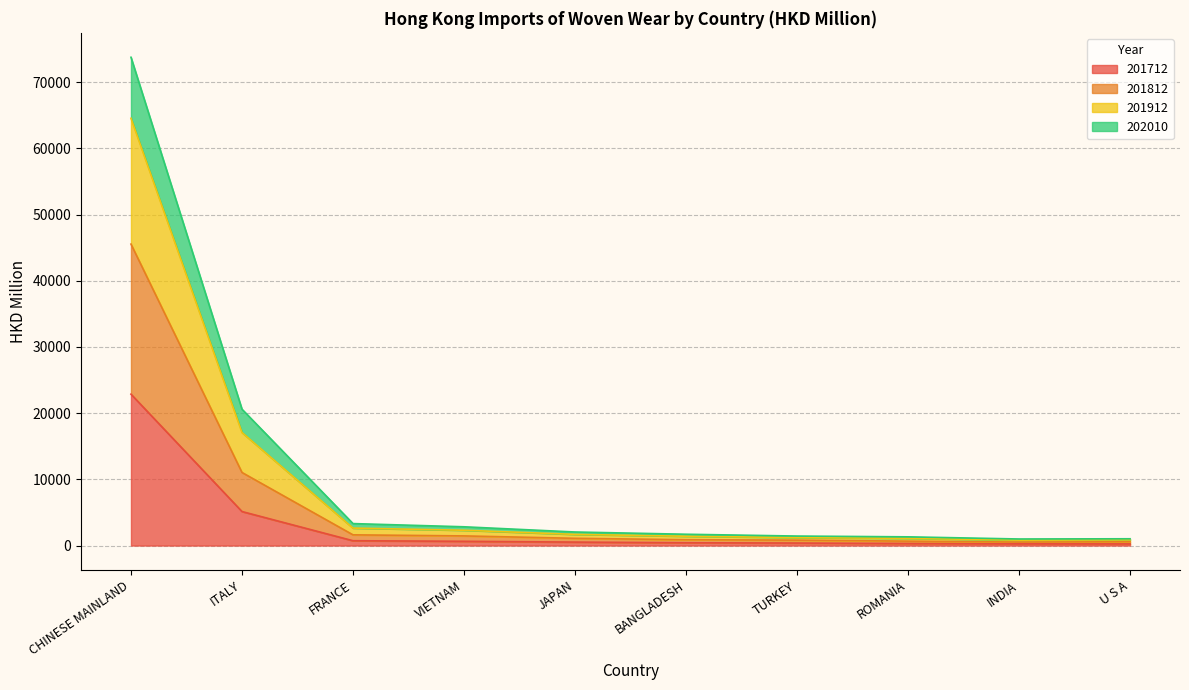

How many series are shown in this chart?

4